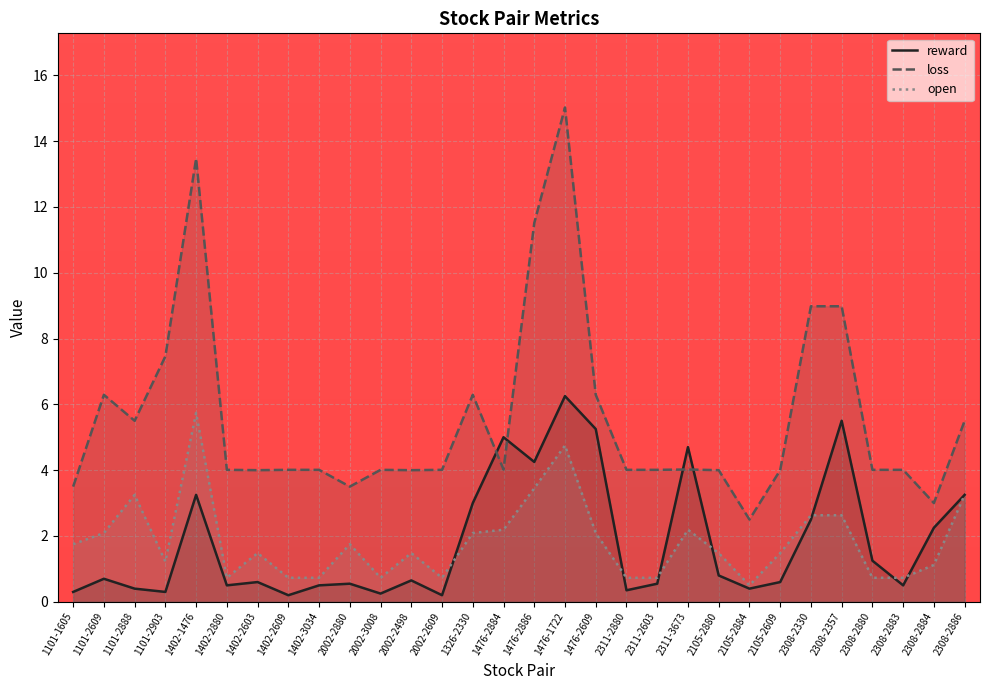

At how many categories does at least one series exceed 9?

3